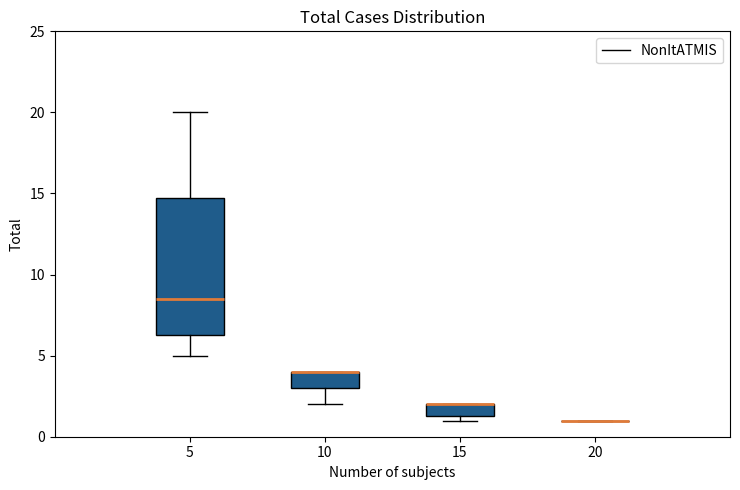

Which box is the tallest, from its lower edge to its upper edge?

5